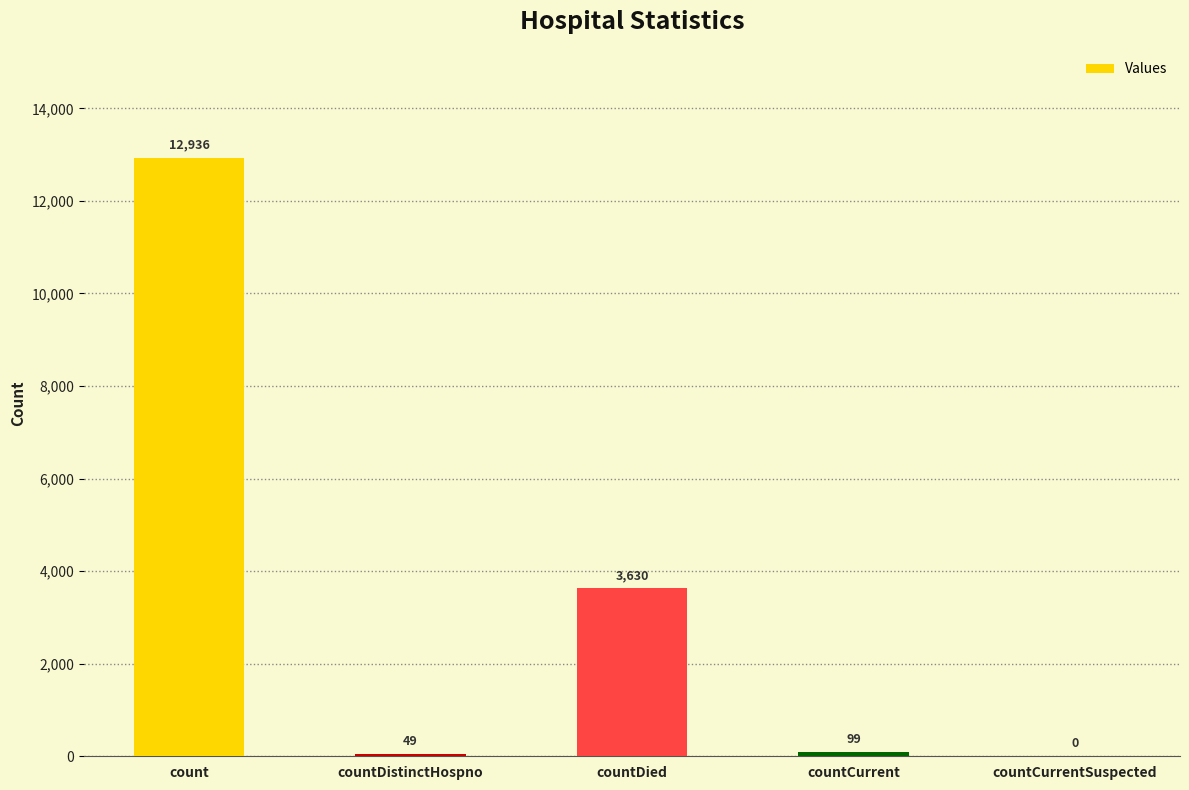

Is it true that the value at count is 23087?

False